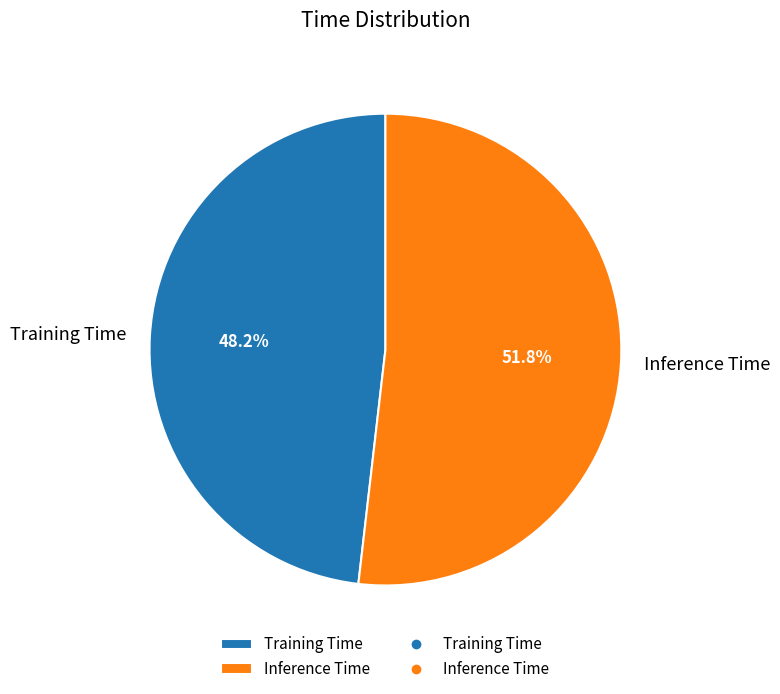

Count the number of slices in the pie.

2